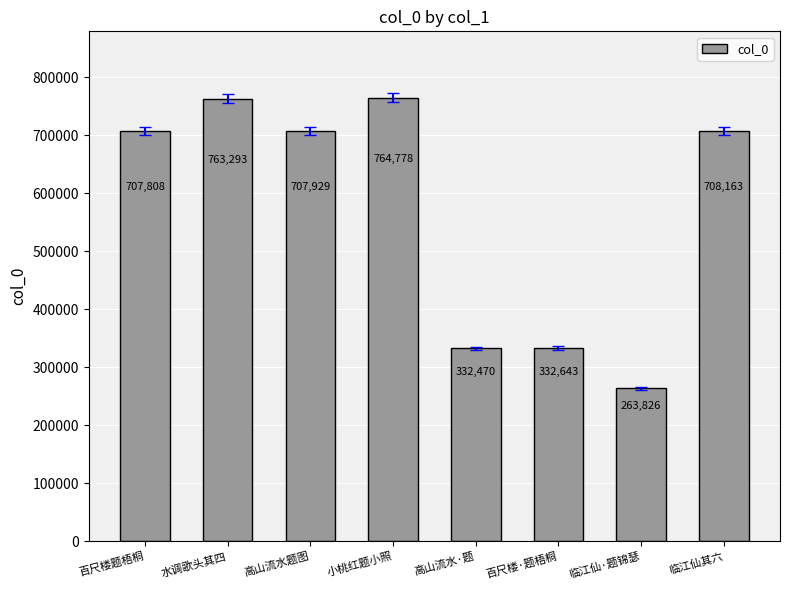

How many bars are there in total?

8